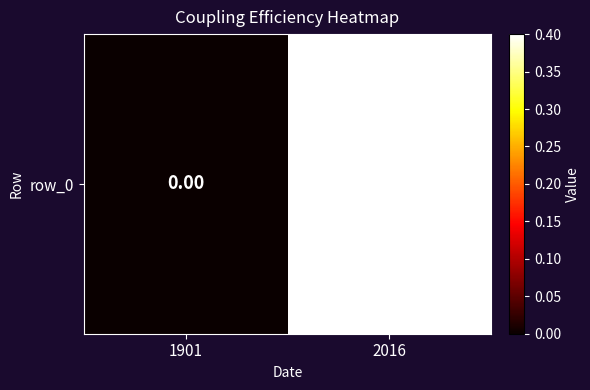

Reading left to right, transcribe all the data shown in this chart.

0.0	0.4